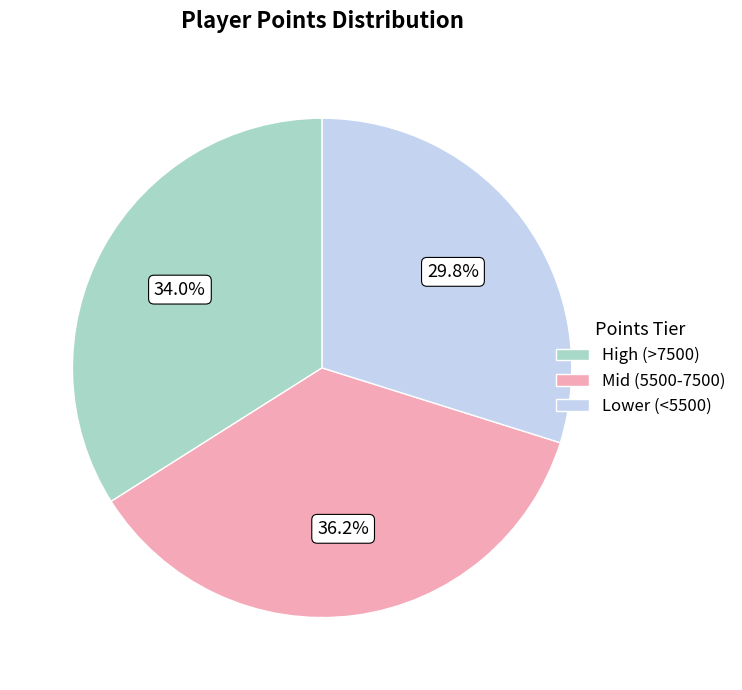

Approximately how many times larger is the value at Lower (<5500) compared to Mid (5500-7500)?

0.8